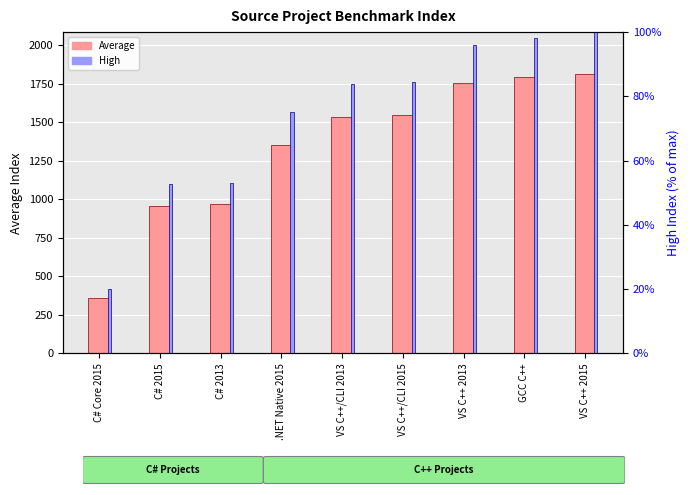

At C# Core 2015, list the series in order from largest to smallest.

Average, High (% of max)